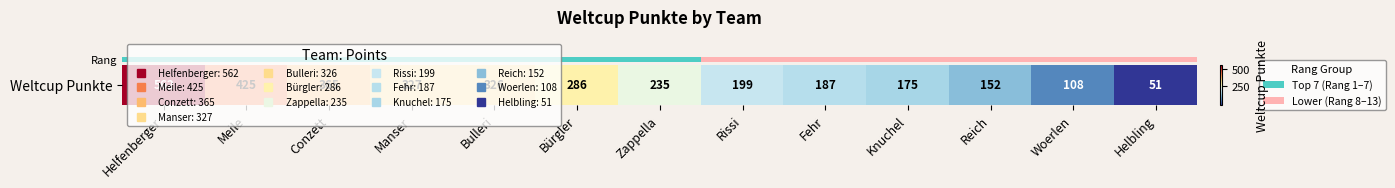

What is the maximum value shown in the chart?

562